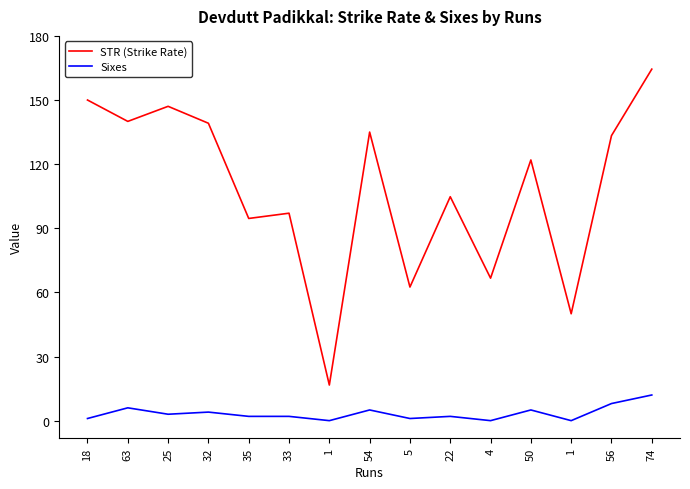

Between 50 and 18, which is larger?

18